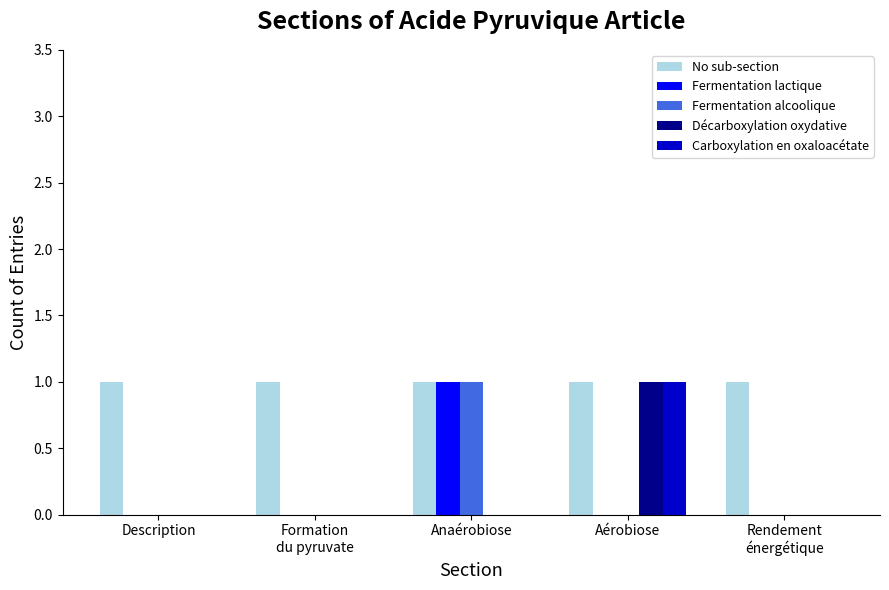

What are all the series names shown in the legend?

No sub-section, Fermentation lactique, Fermentation alcoolique, Décarboxylation oxydative, Carboxylation en oxaloacétate